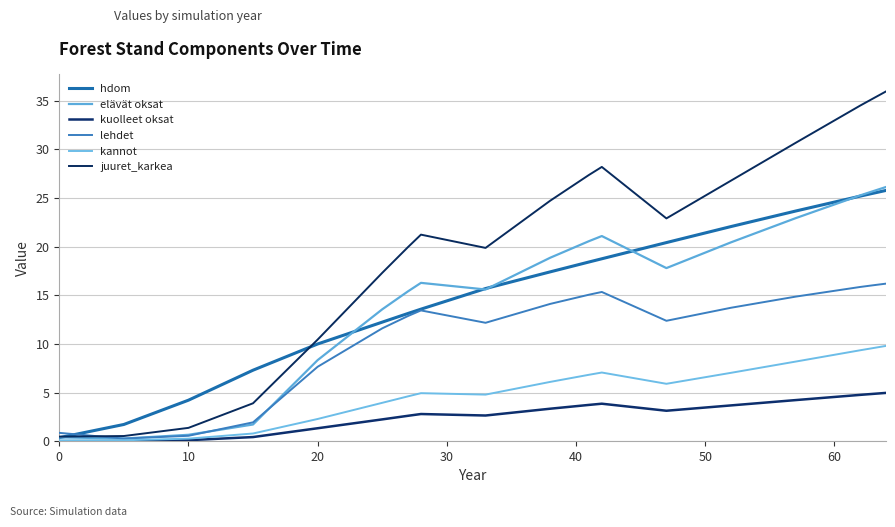

Does the chart display data point markers on the line(s)?

No